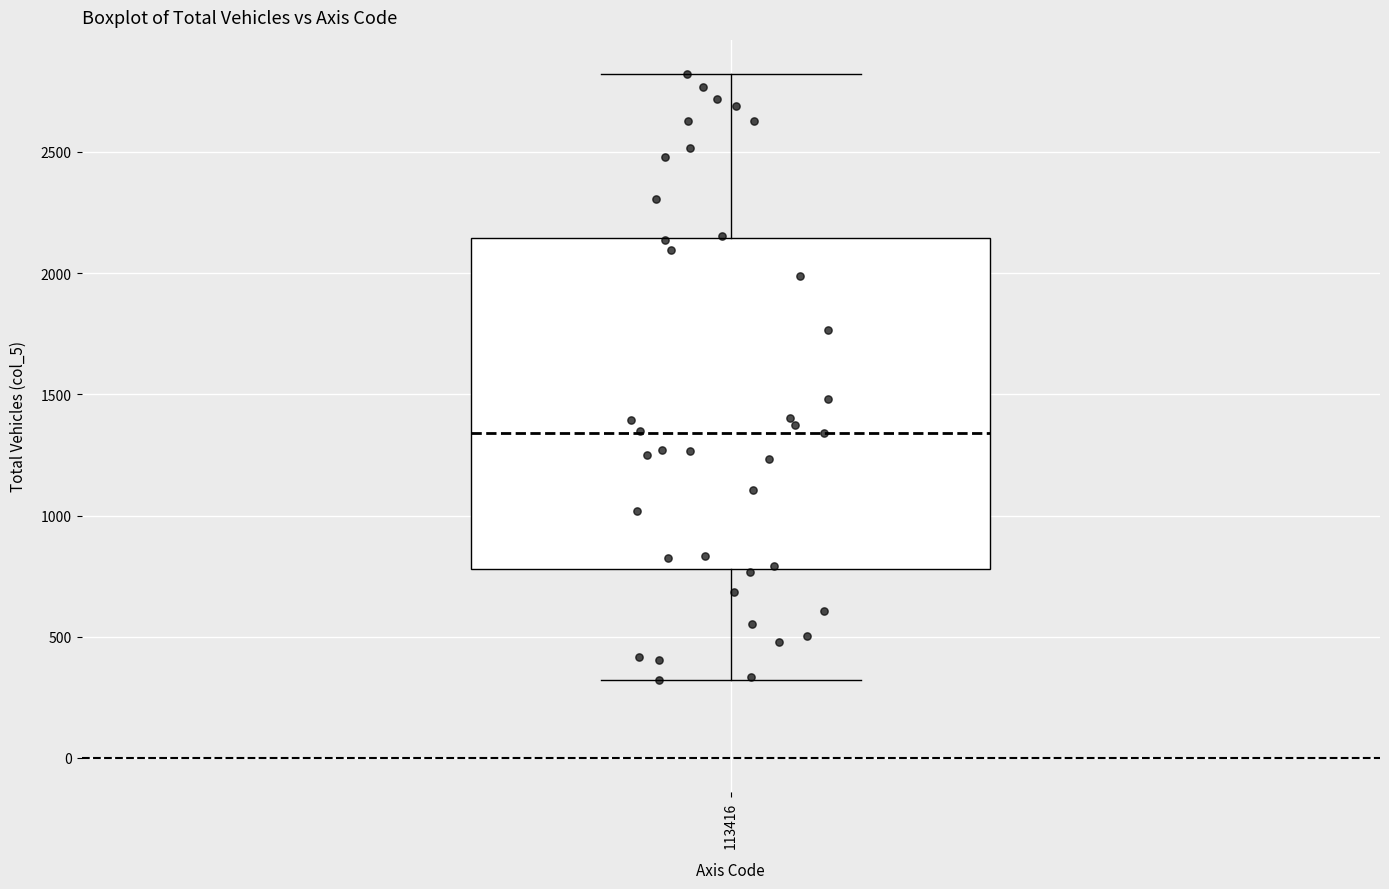

Read this box plot against the y-axis: the position of the median line, the range covered by the box, and the ends of both whiskers. The values are not printed on the chart, so give them approximately, as read against the axis.

median 1350, box 800 to 2150, whiskers 300 to 2800